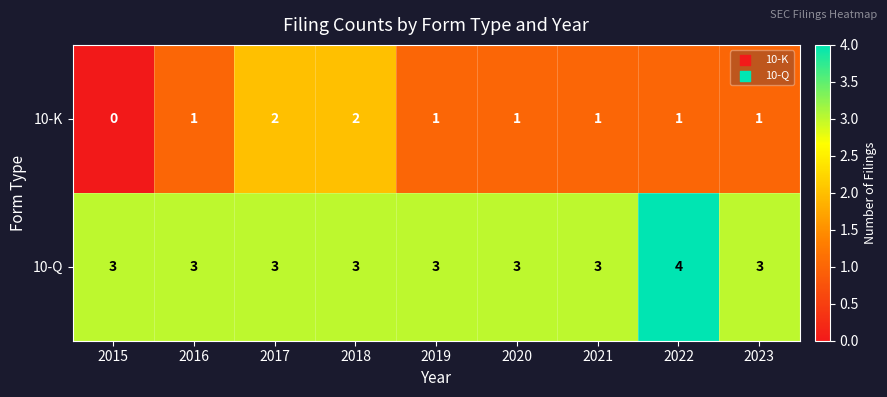

Which category has the highest value in the 10-Q series?

2022